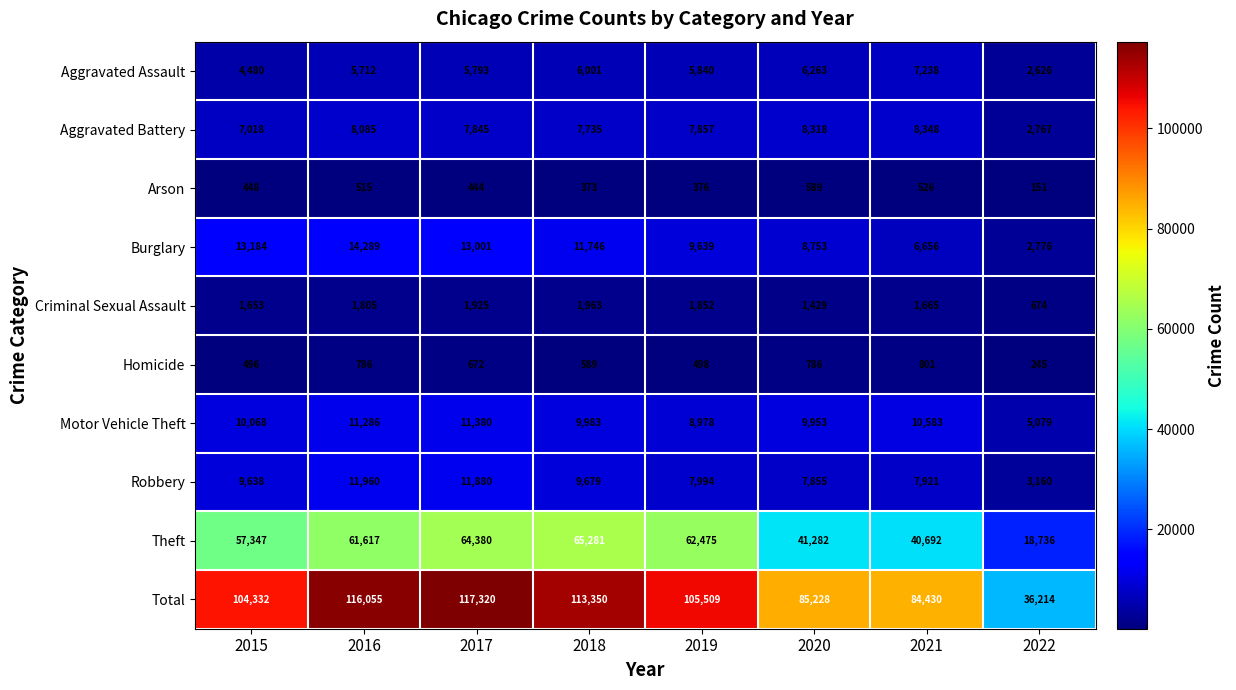

How many categories are shown in the chart?

8